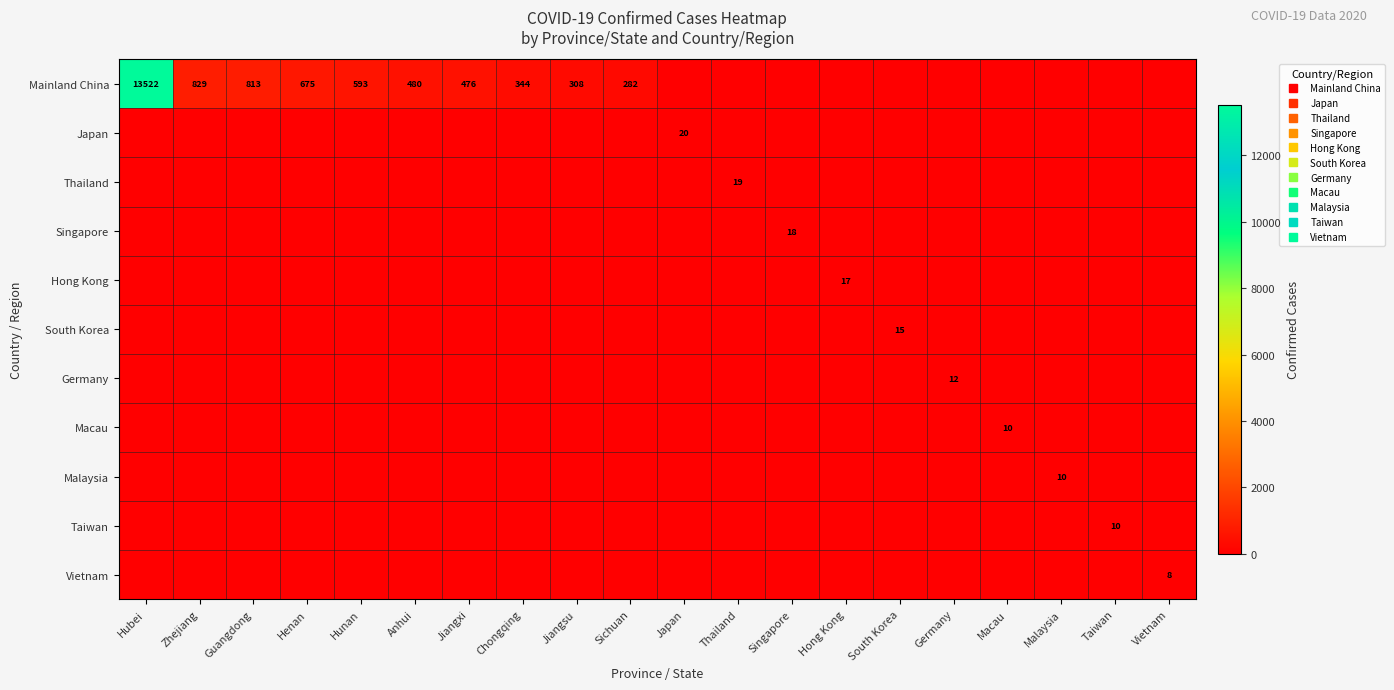

What is the maximum value shown in the chart?

13522